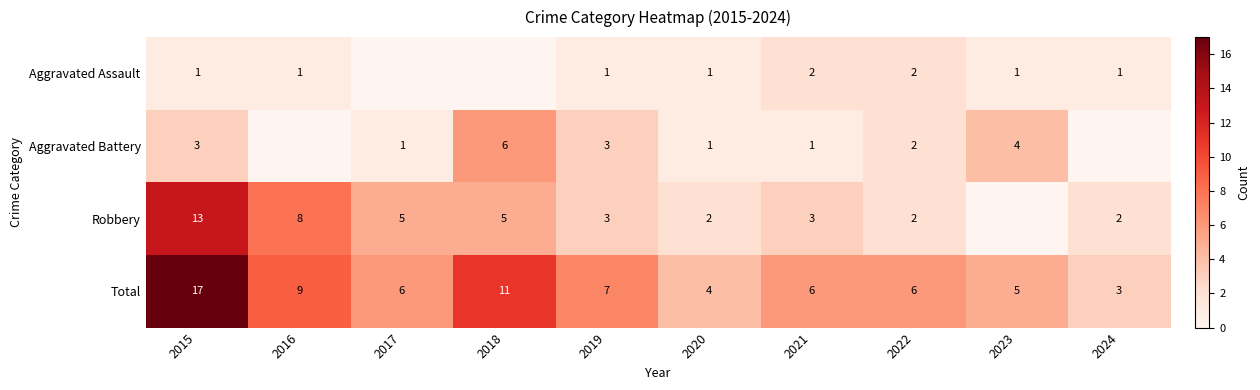

The Total series shows 3 at 2024. True or false?

True